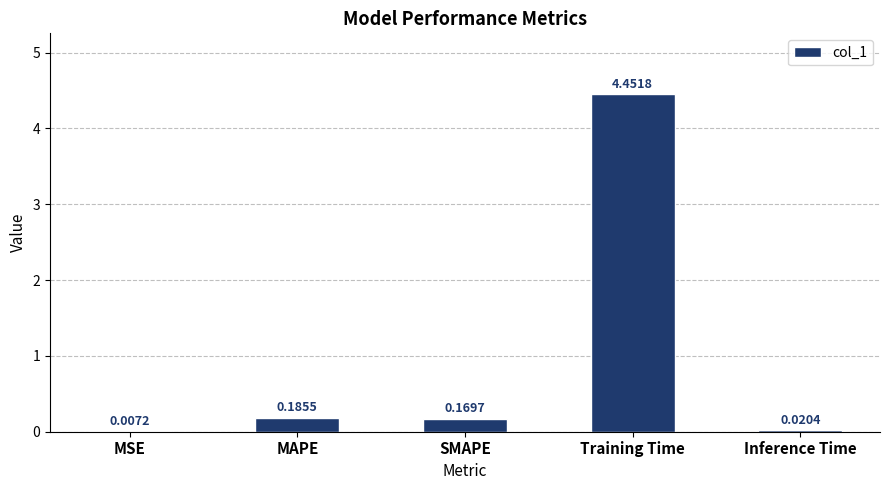

Where is the data nearest to the value 2?

MAPE